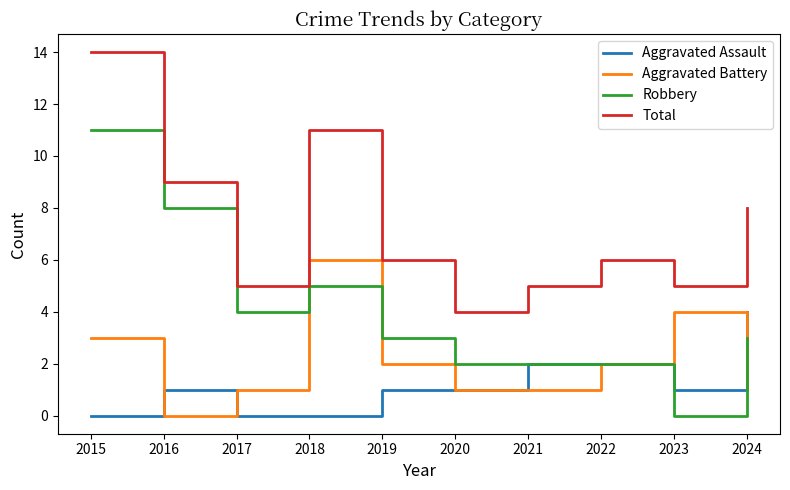

At 2016, list the series in order from largest to smallest.

Total, Robbery, Aggravated Assault, Aggravated Battery